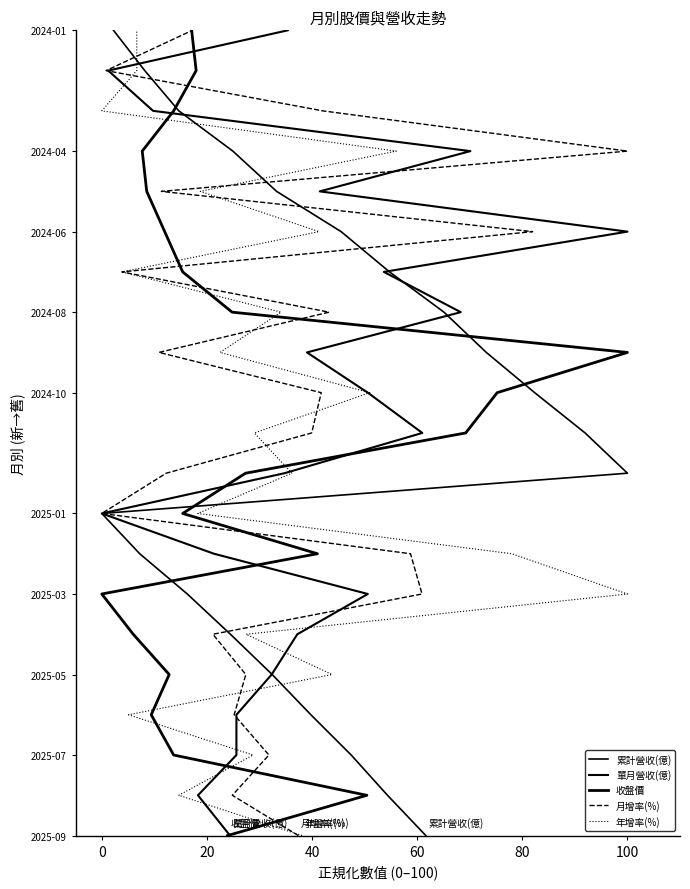

What is the maximum value for 收盤價?

100